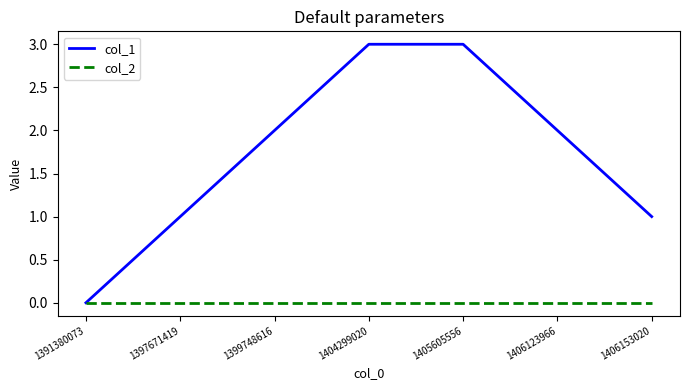

Reading right to left, transcribe all the data shown in this chart.

col_1: 1406153020=1	1406123966=2	1405605556=3	1404299020=3	1399748616=2	1397671419=1	1391380073=0
col_2: 1406153020=0	1406123966=0	1405605556=0	1404299020=0	1399748616=0	1397671419=0	1391380073=0